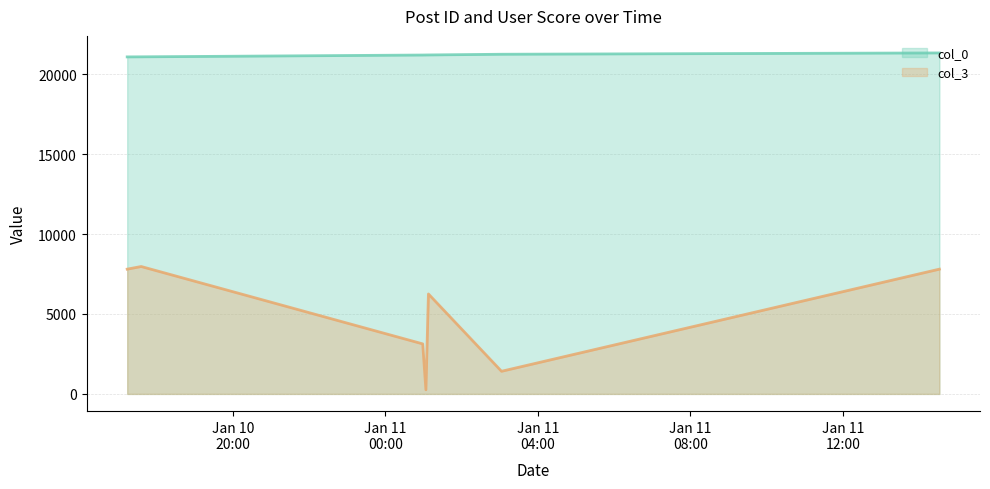

True or false: col_0 and col_3 intersect in this chart.

False